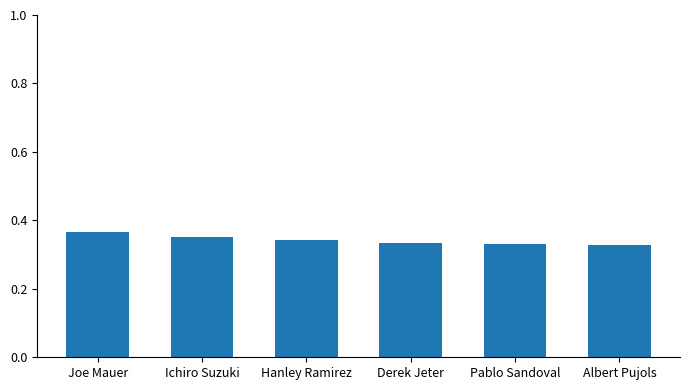

Are the bars grouped side by side (vs. stacked)?

No